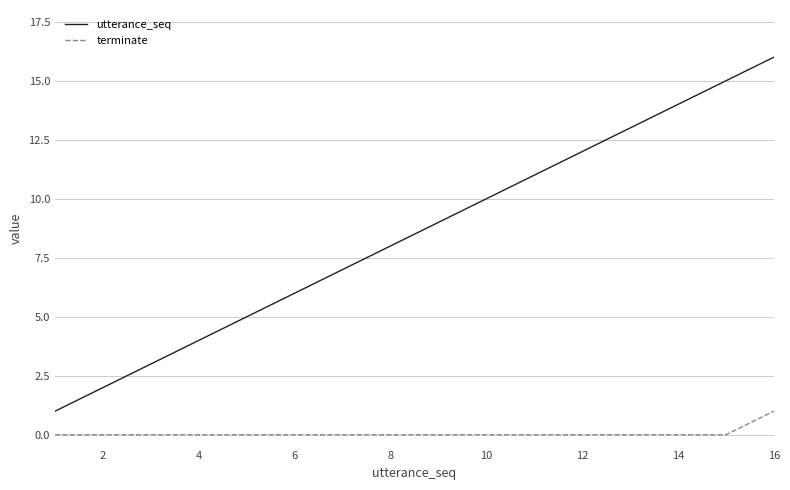

How many lines are shown in the chart?

2